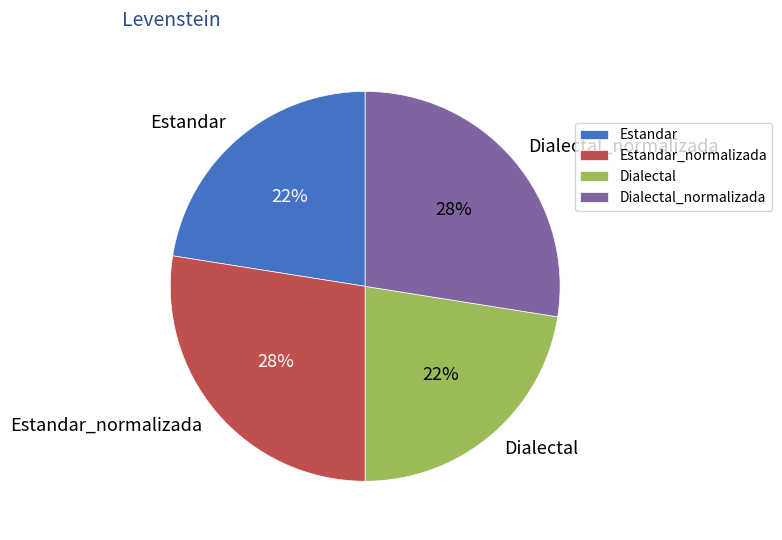

To the nearest percent, what is the combined percentage of Estandar_normalizada and Dialectal?

50%